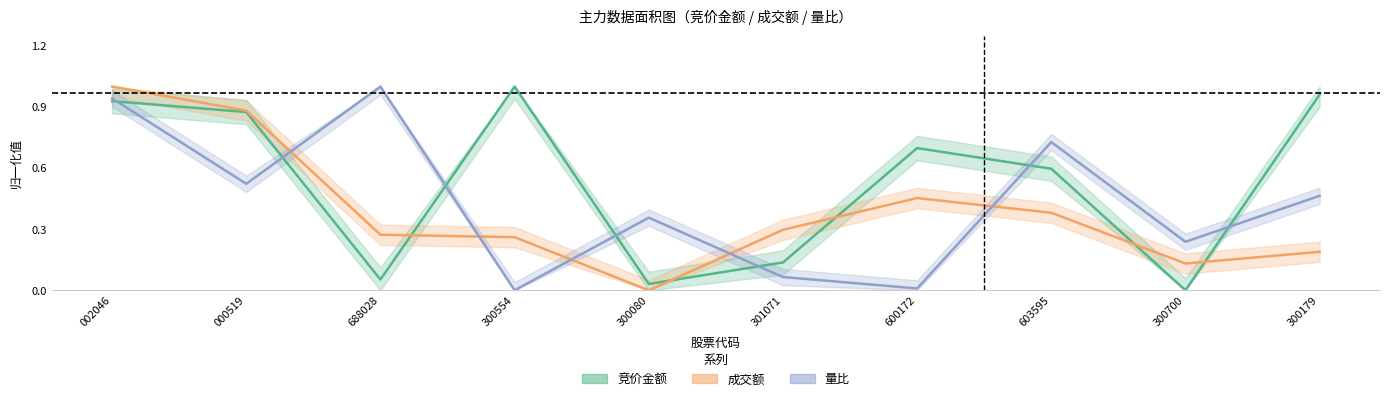

After their last crossing, which series has the higher values: 竞价金额 or 量比?

竞价金额